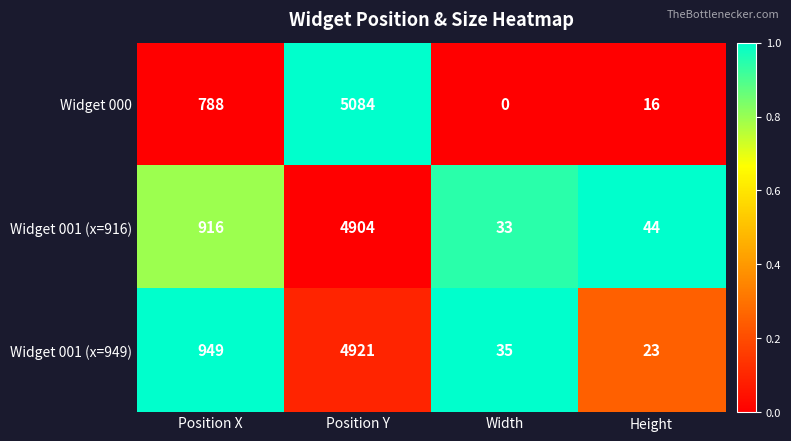

Where is Widget 000 nearest to the value 2542?

Position X